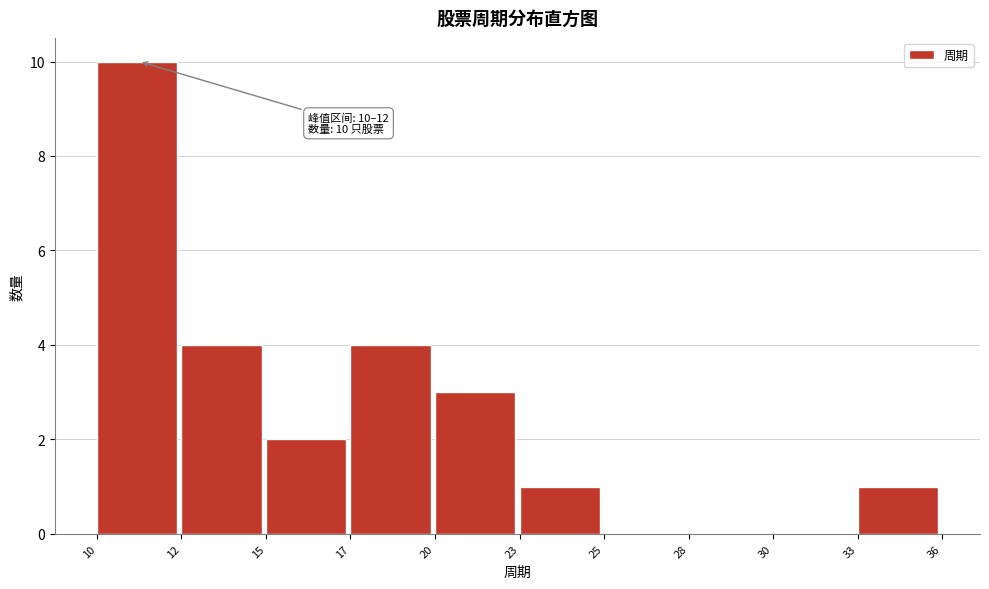

Reading left to right, extract all data points from this chart.

10=10	12=4	15=2	17=4	20=3	23=1	25=0	28=0	30=0	33=1